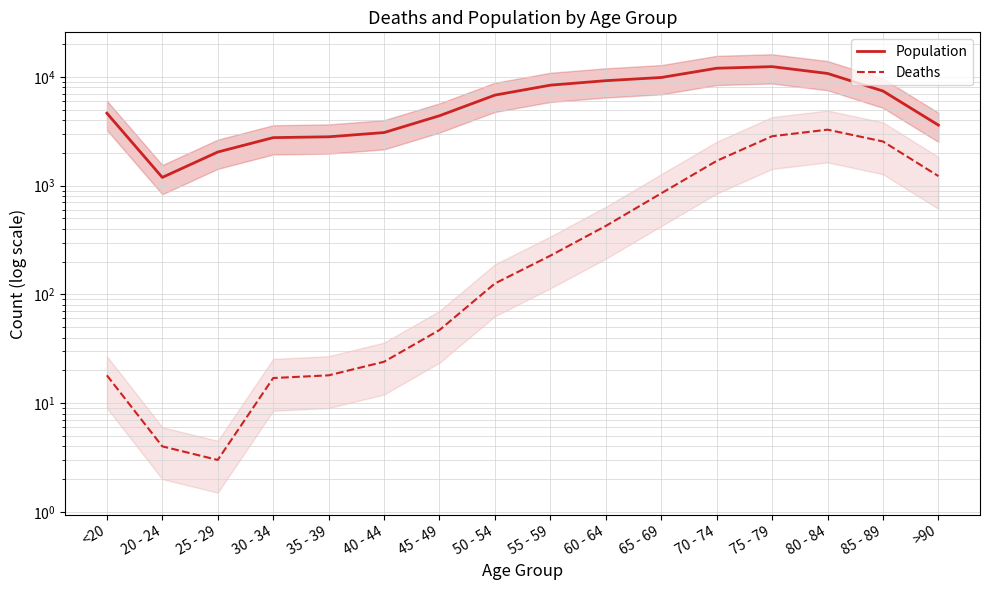

The Deaths series shows 5076 at 80 - 84. True or false?

False